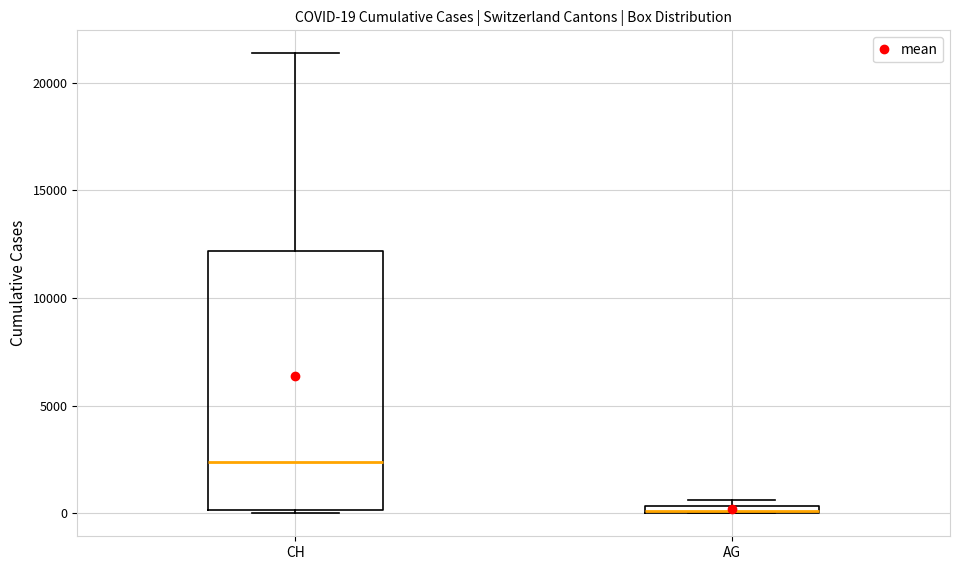

Comparing the boxes themselves (not the whiskers), which one is the tallest?

CH